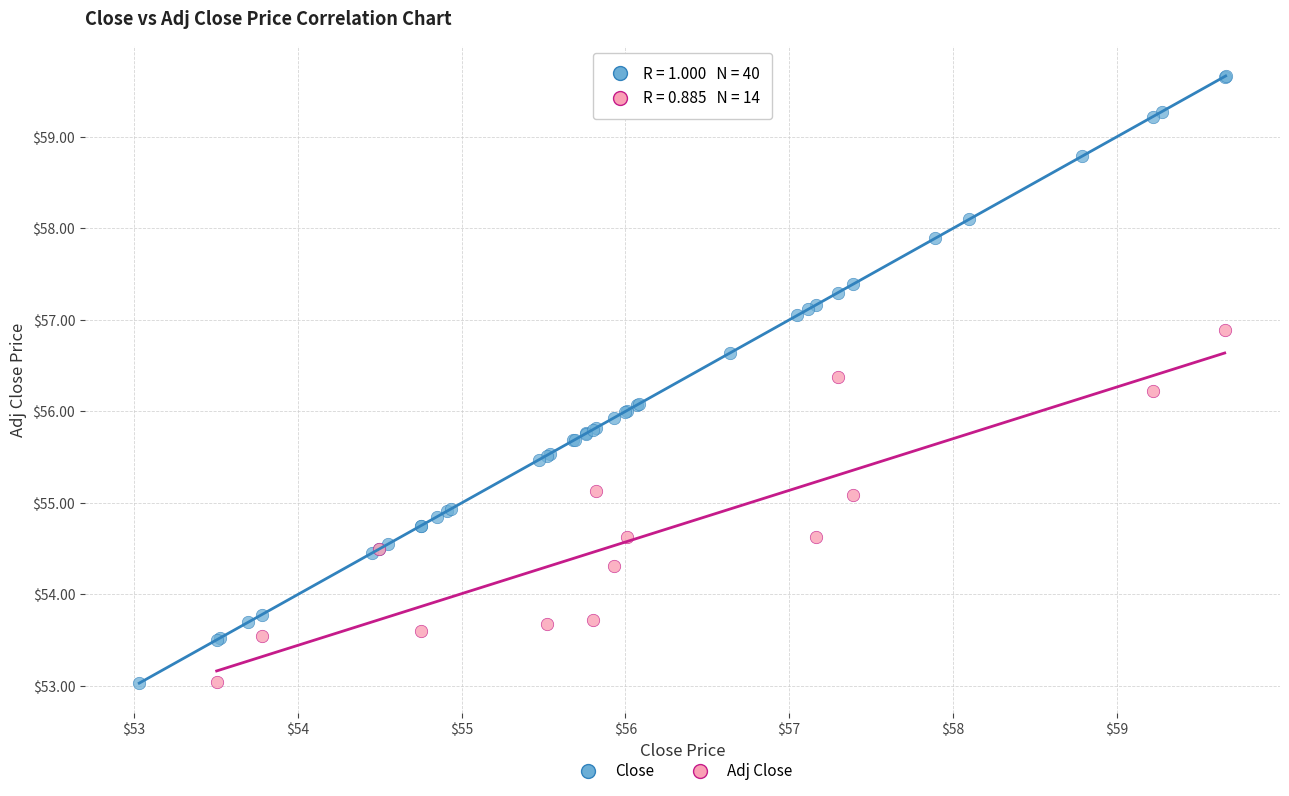

Which series has the widest spread of Y values?

Close